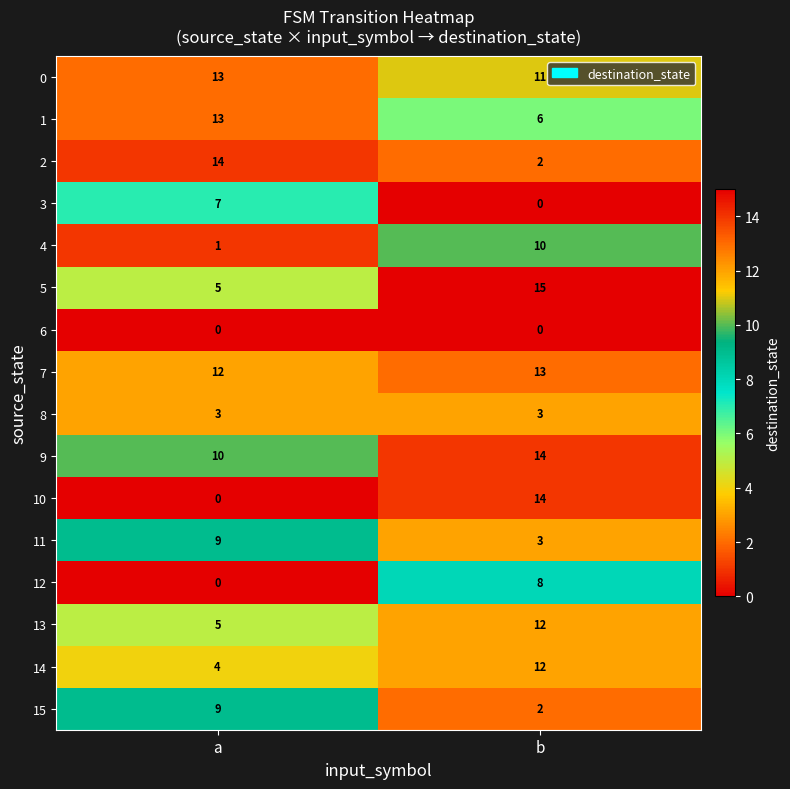

How many distinct data groups are displayed?

16